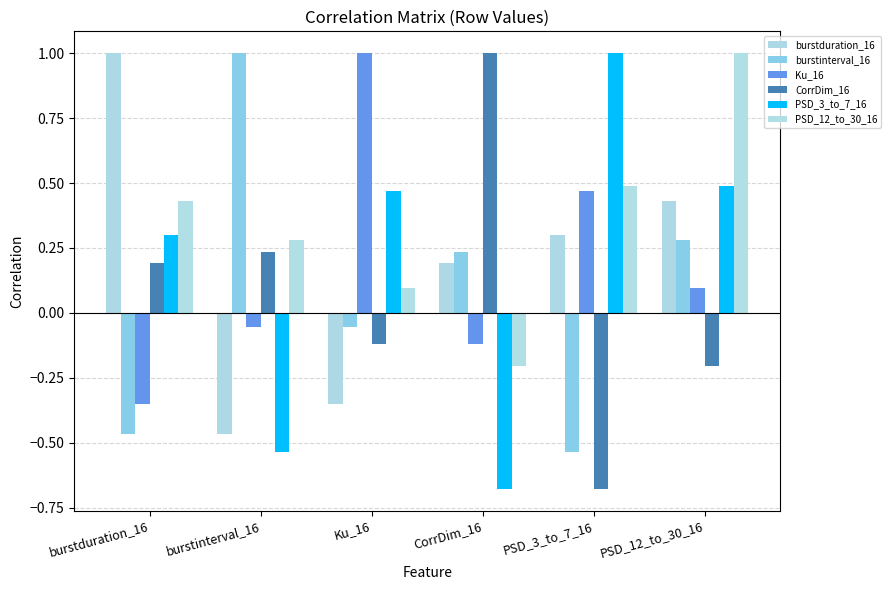

How many groups of bars are there?

6